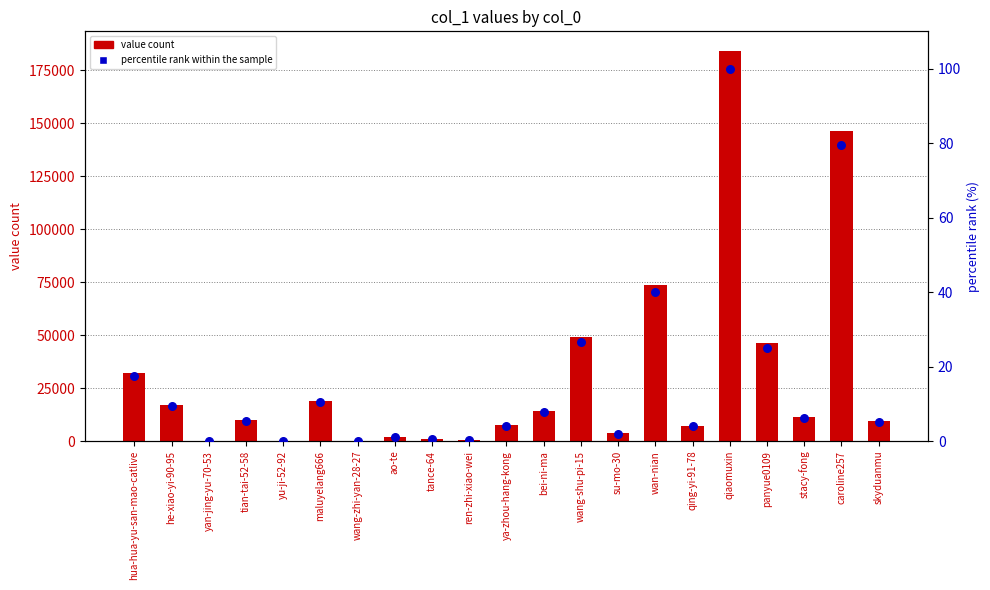

What is the total value across all series at maluyelang666?

19140.4